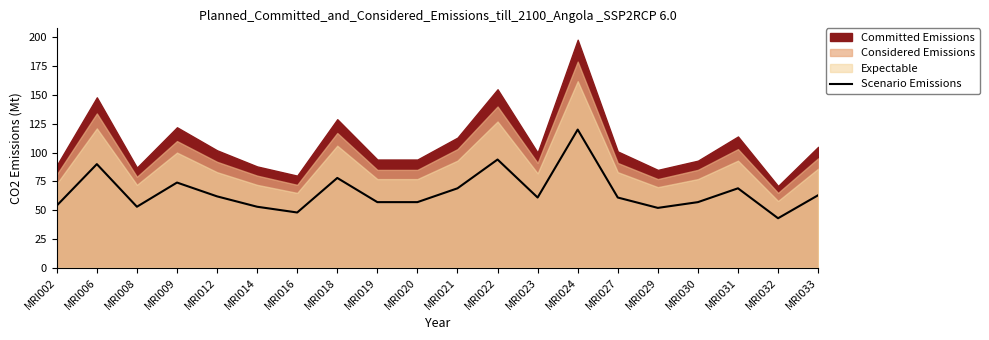

What is the value of the 13th point from the left?

61